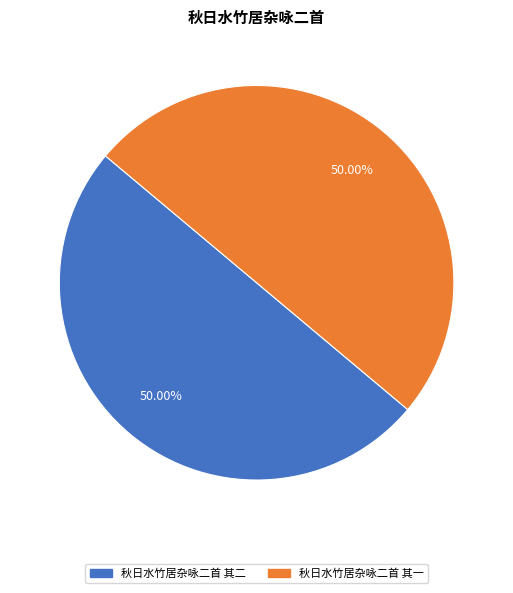

How much of the chart is everything except 秋日水竹居杂咏二首 其一?

50.0%